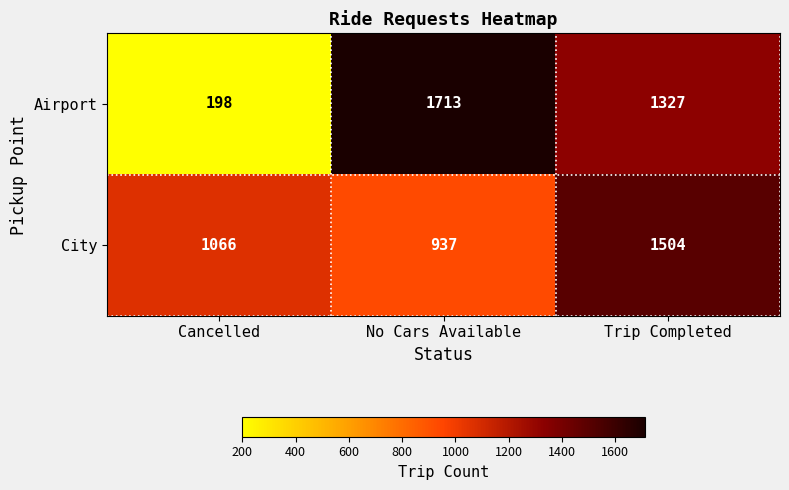

What is the total value across all series at No Cars Available?

2650